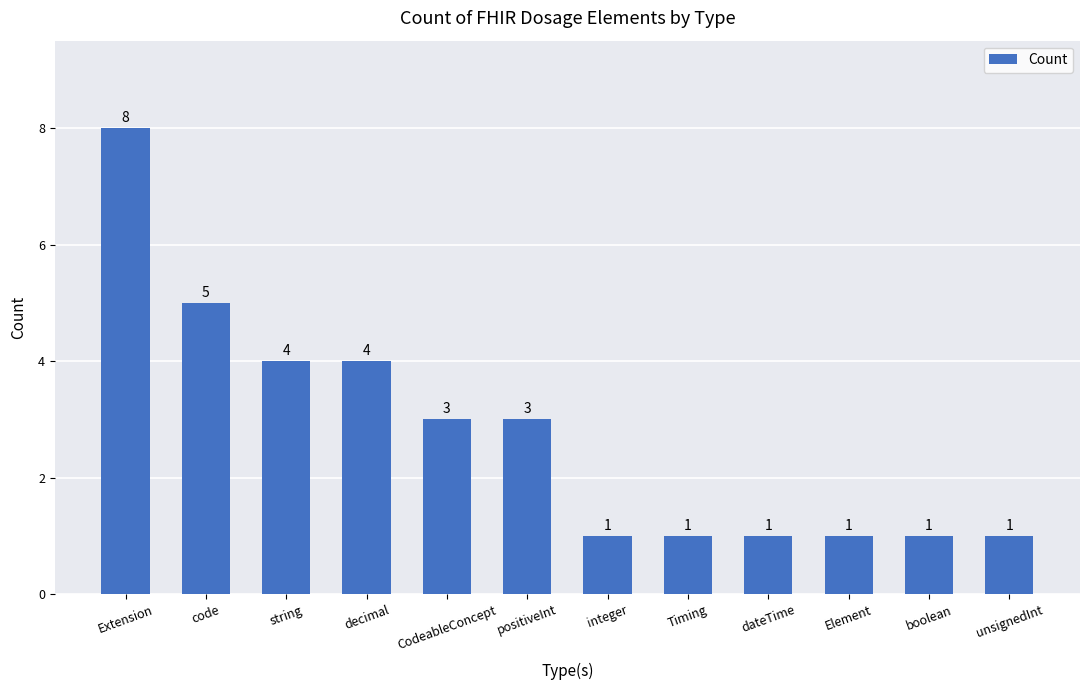

Reading left to right, list all the values displayed in this chart.

Extension=8	code=5	string=4	decimal=4	CodeableConcept=3	positiveInt=3	integer=1	Timing=1	dateTime=1	Element=1	boolean=1	unsignedInt=1